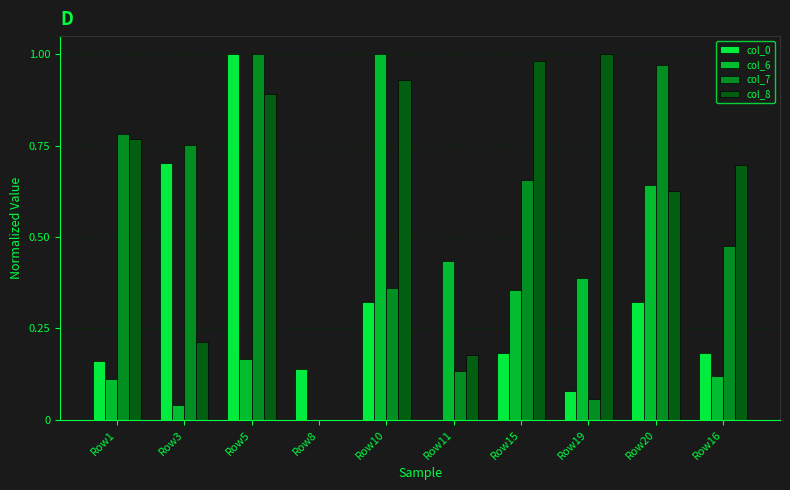

What is the sum of all col_8 values?

6.3